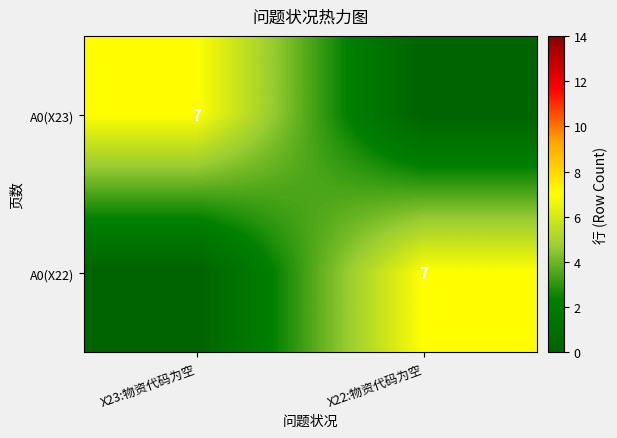

Which has a higher value, X23:物资代码为空 or X22:物资代码为空?

X23:物资代码为空